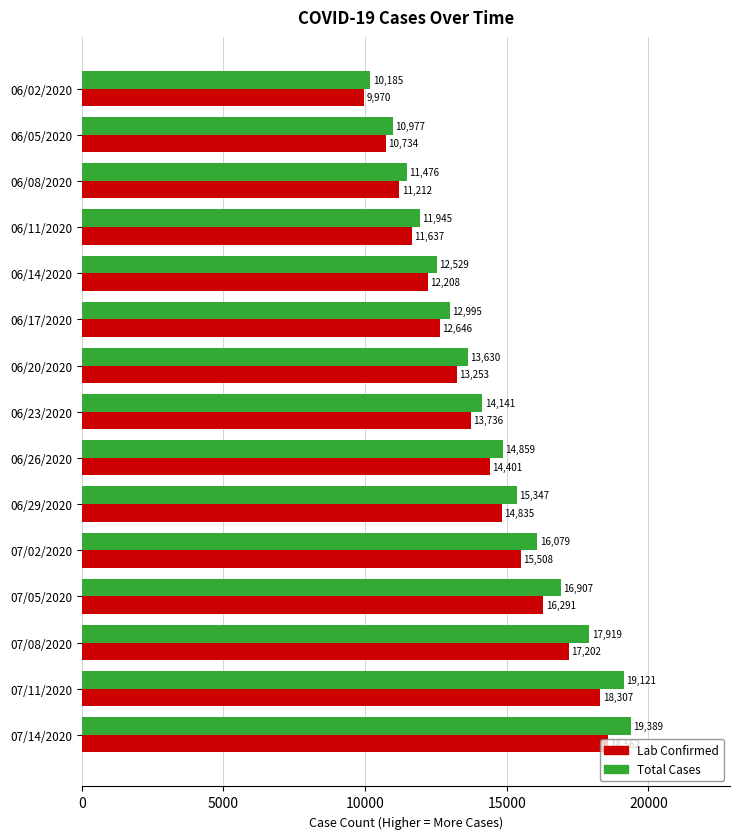

The Total Cases series shows 16907 at 07/05/2020. True or false?

True